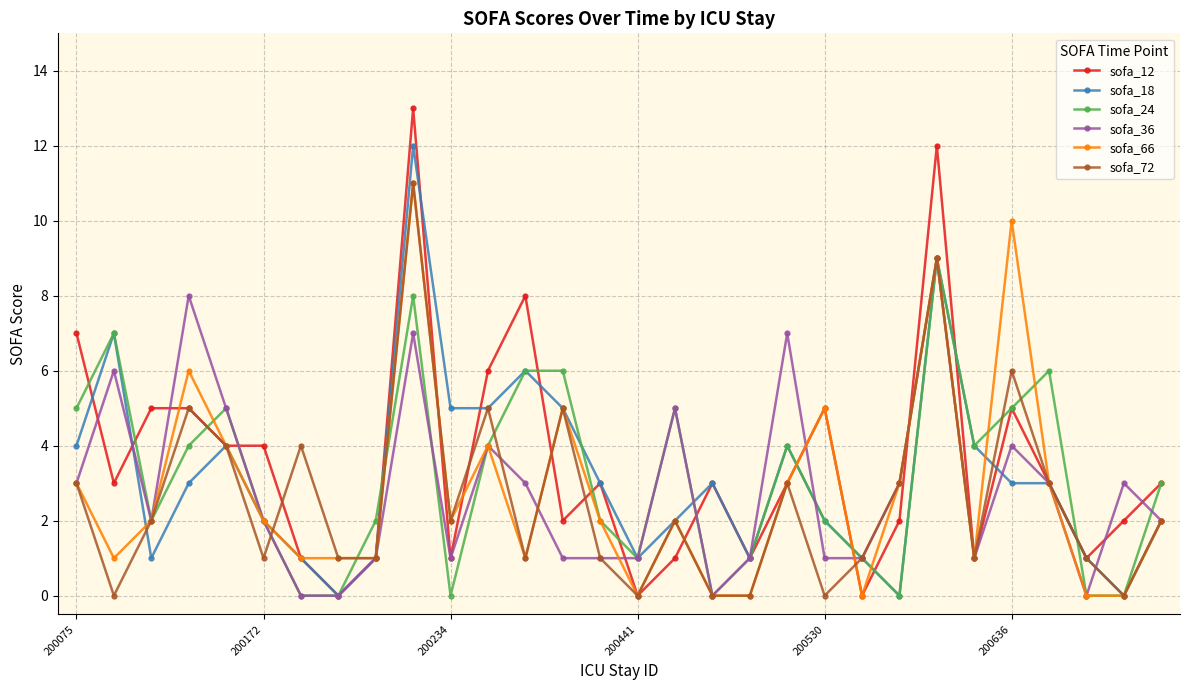

Which series has the largest total across all categories?

sofa_12